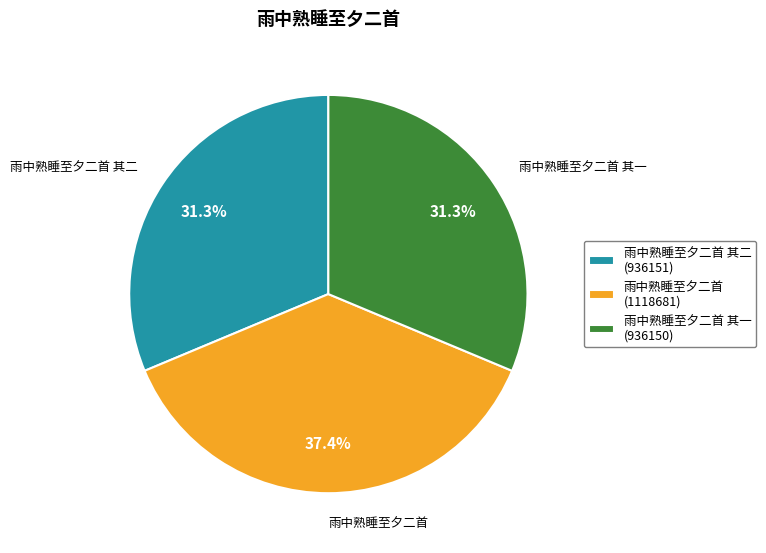

Is 雨中熟睡至夕二首 其二 (936151) the majority of the pie?

No